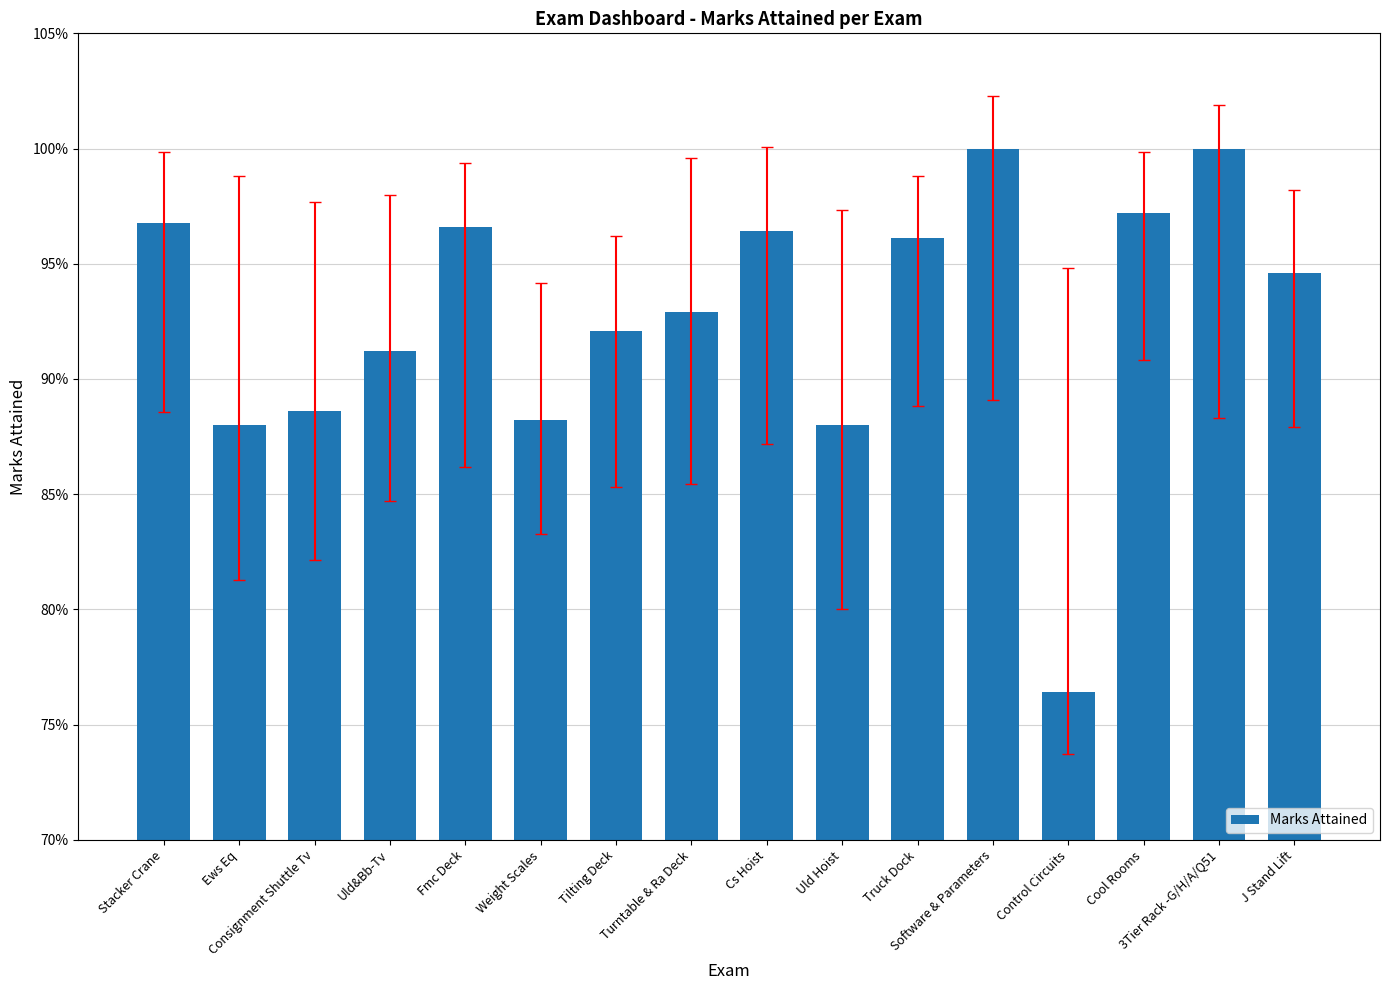

Reading right to left, extract all data points from this chart.

0.9	1.0	1.0	0.8	1.0	1.0	0.9	1.0	0.9	0.9	0.9	1.0	0.9	0.9	0.9	1.0